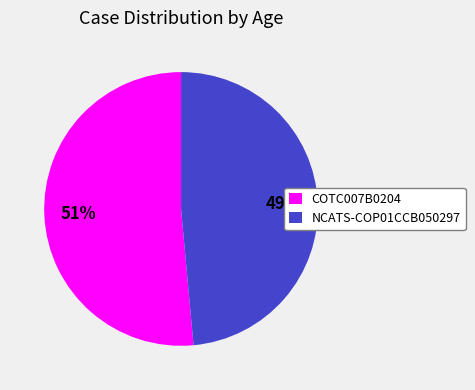

Which slice is the smallest?

NCATS-COP01CCB050297